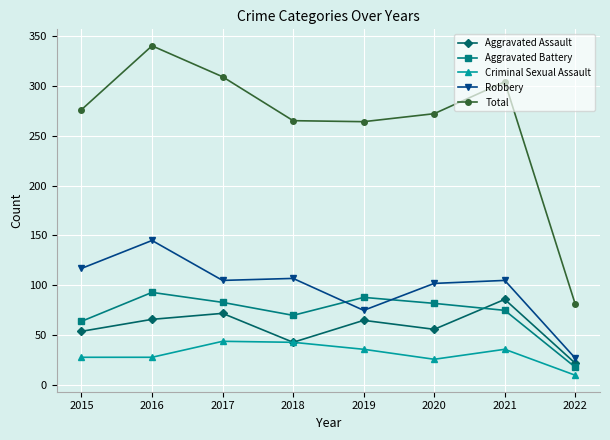

In Aggravated Assault, how many points are higher than both neighbors (excluding endpoints)?

3